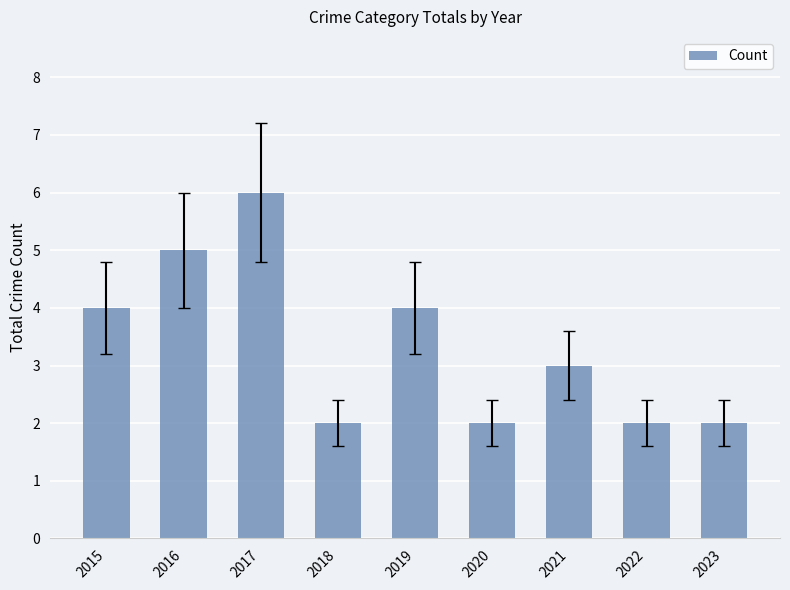

What is the difference between the maximum and minimum values?

4